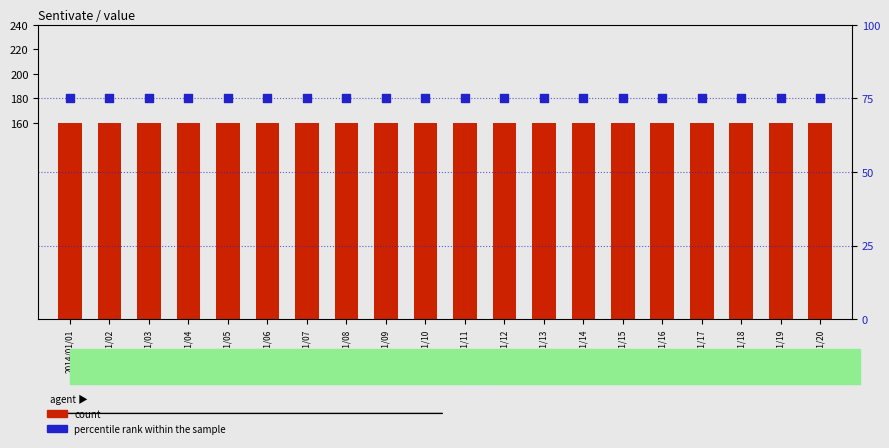

Is the value of percentile rank within the sample at 2014/01/19 greater than the value of count at 2014/01/02?

No